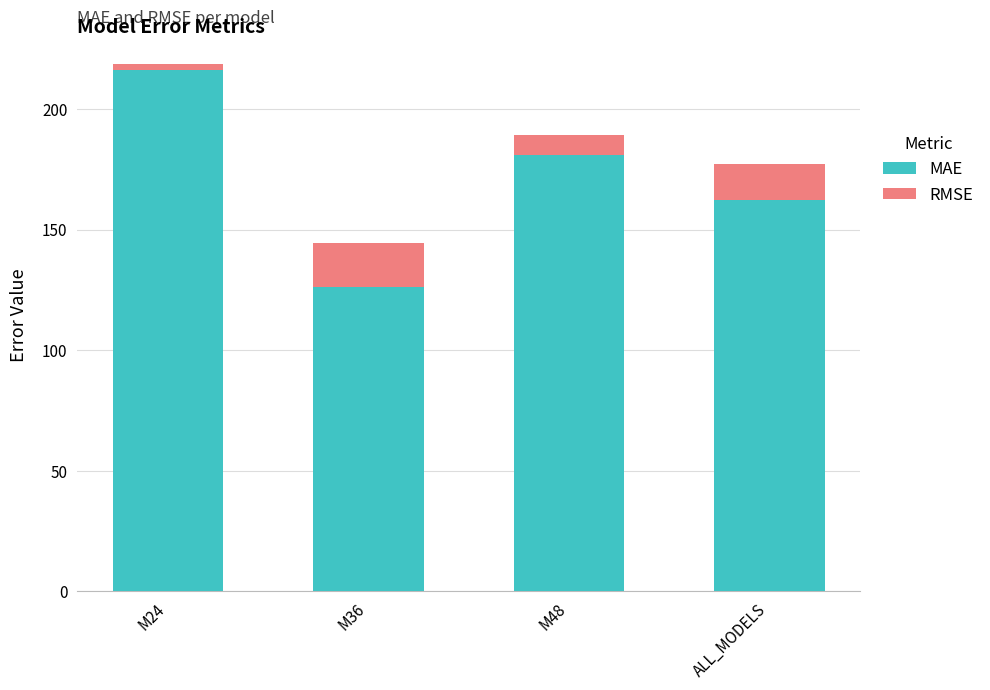

Where is MAE nearest to the value 171?

ALL_MODELS